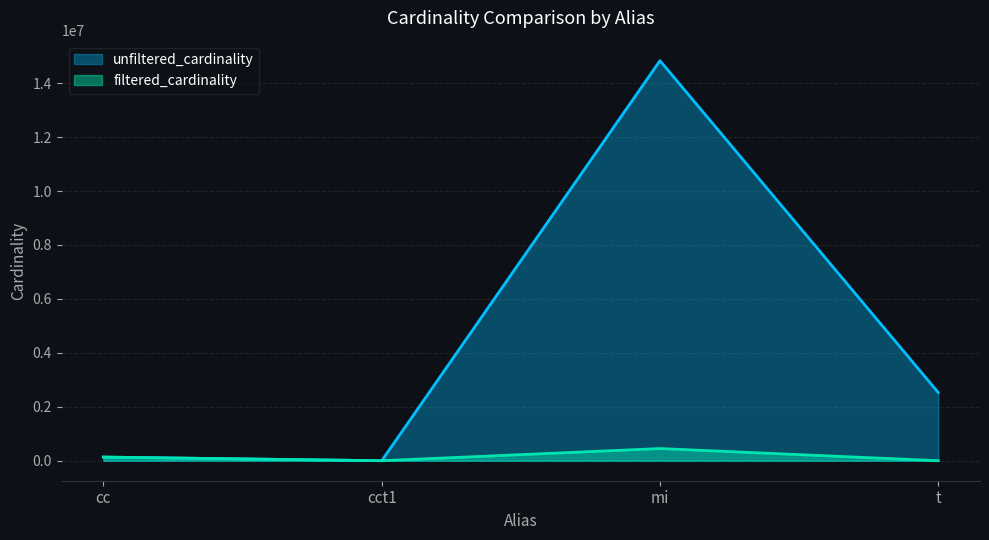

Which series has the largest total across all categories?

unfiltered_cardinality